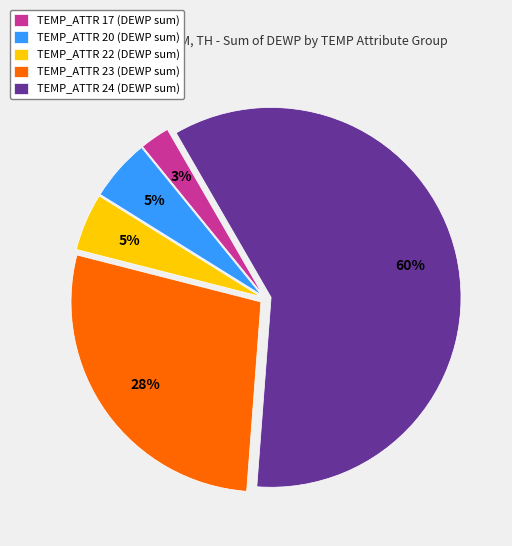

Is there a majority slice in this chart?

Yes